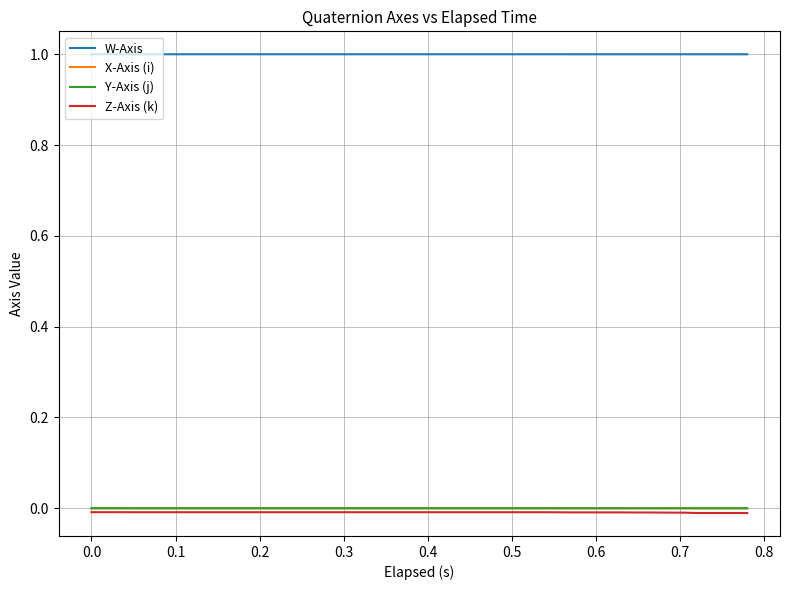

Which series has the largest total across all categories?

W-Axis